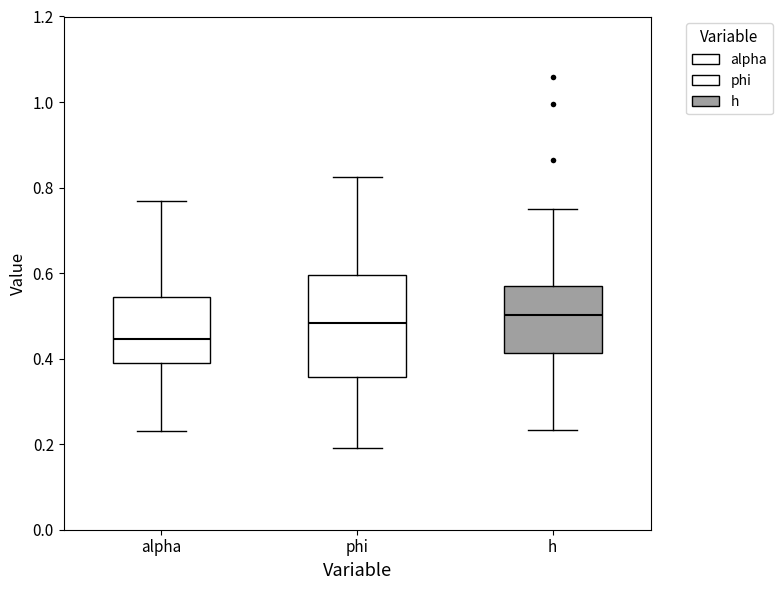

Where does the upper whisker of the box for alpha end on the y-axis? The values are not printed on the chart, so give them approximately, as read against the axis.

0.76